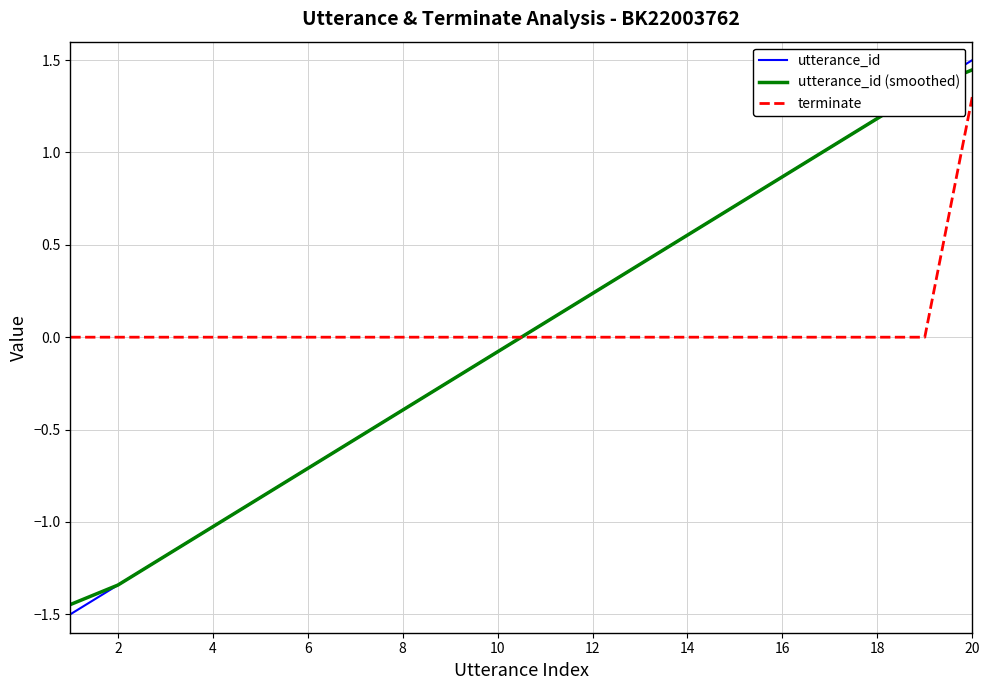

What are all the series names shown in the legend?

utterance_id, utterance_id (smoothed), terminate